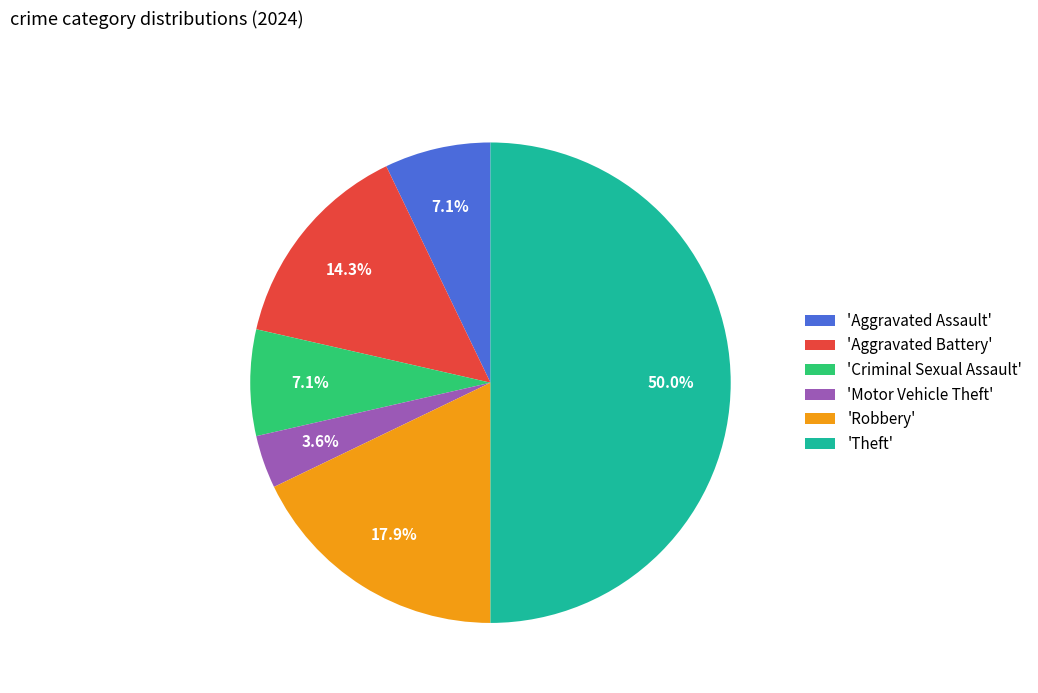

Does 'Aggravated Battery' represent more than half of the total?

No